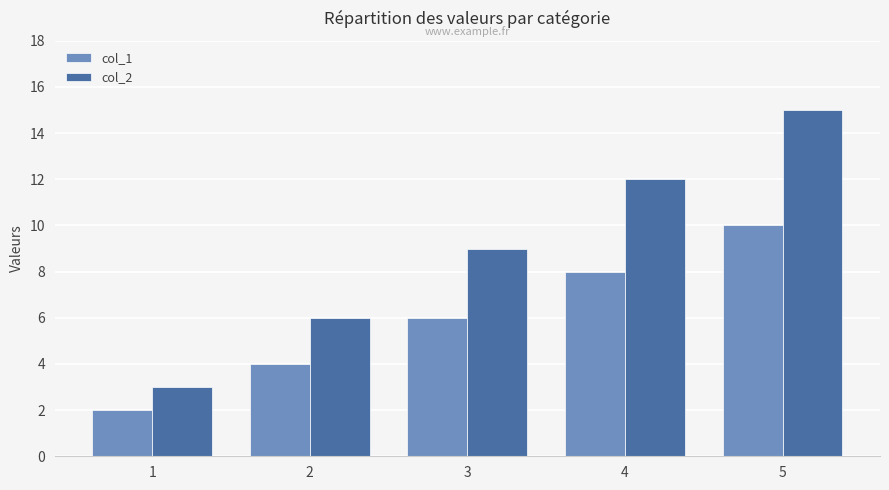

How many bars are there in each group?

2